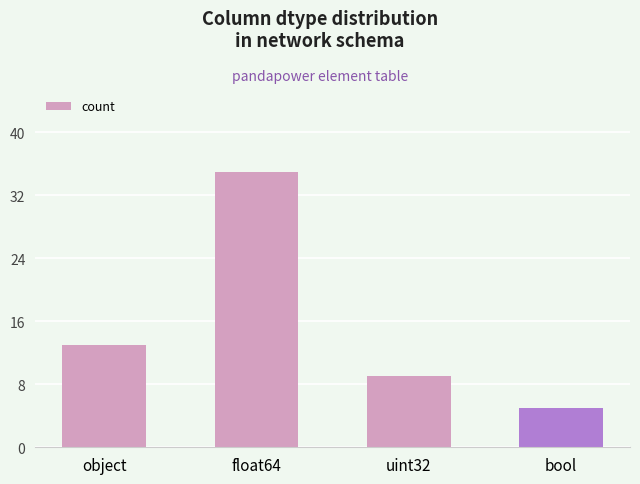

How many data points does each series have?

4